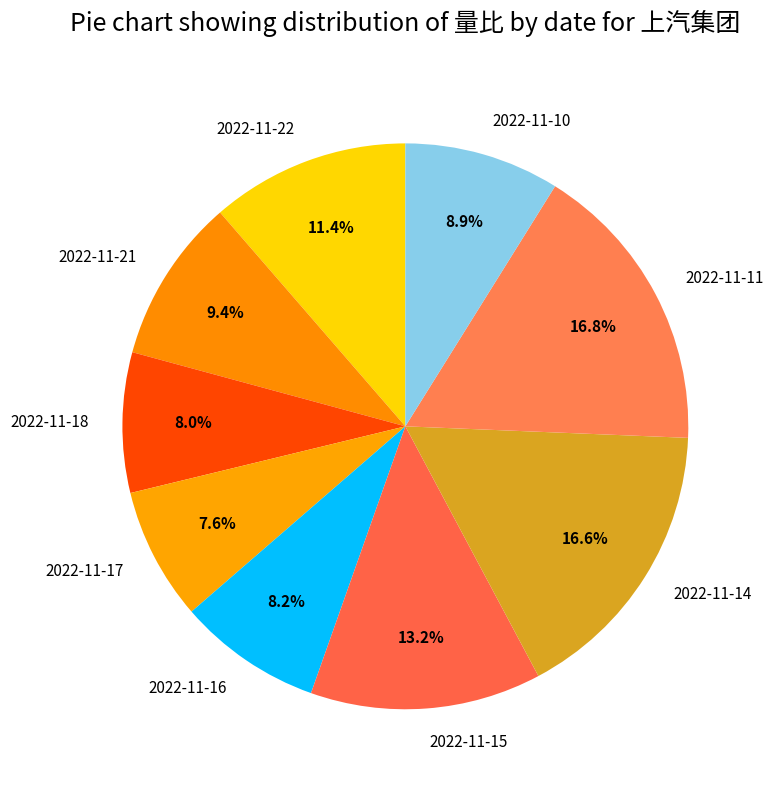

Is it true that 2022-11-22 is 11% of the pie?

True